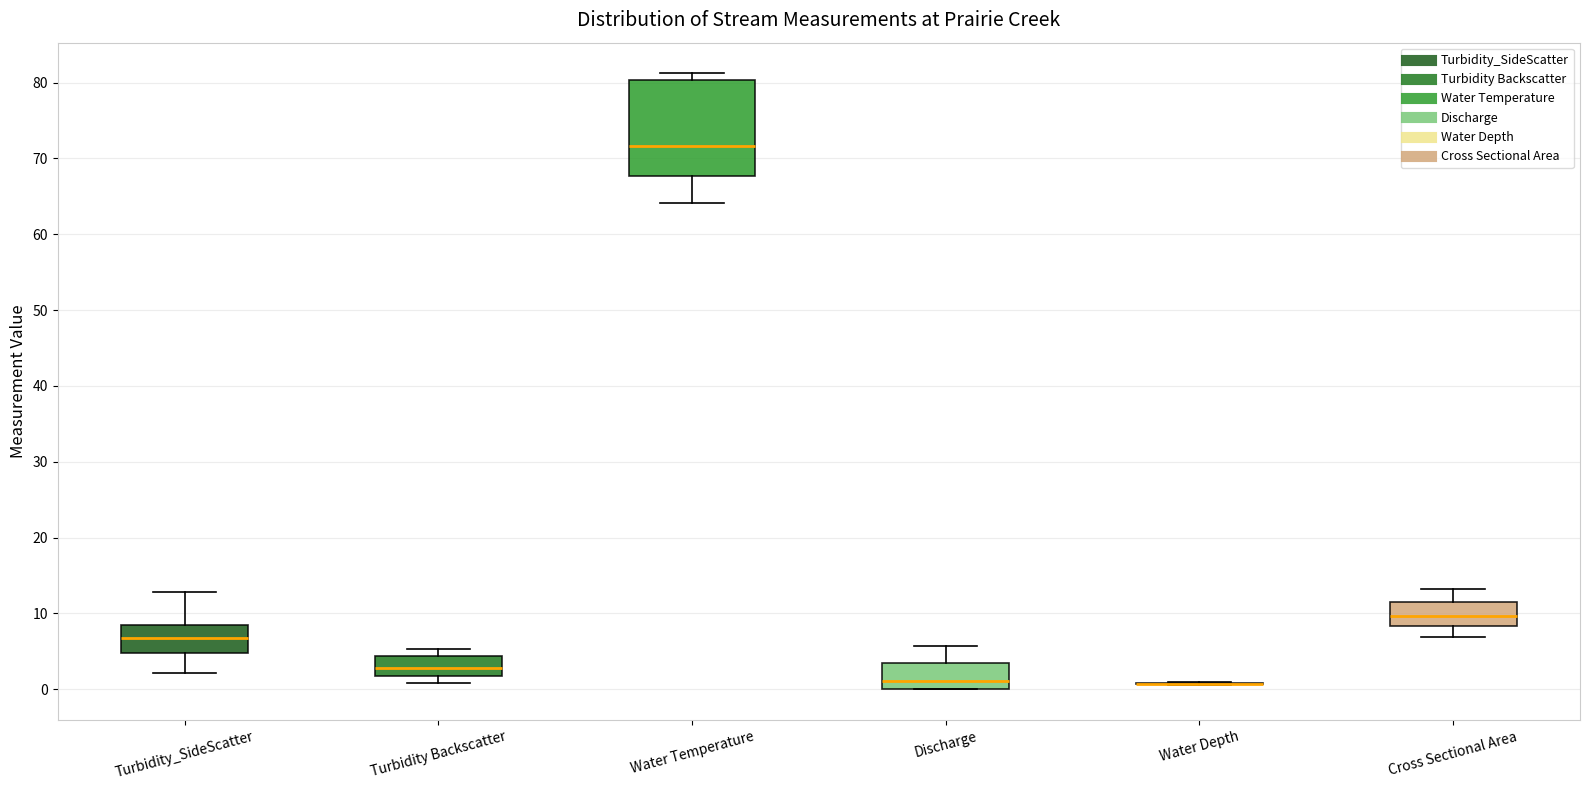

Which box is the tallest, from its lower edge to its upper edge?

Water Temperature